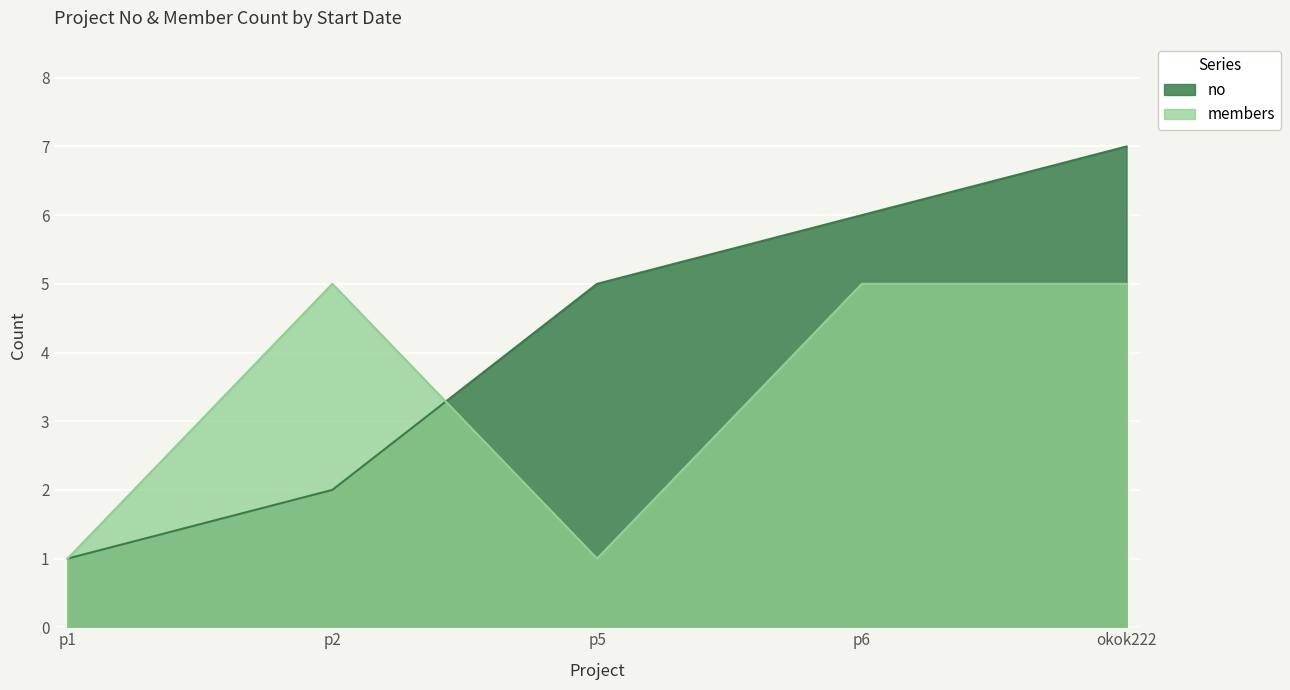

How many intersections are there between members and no?

1